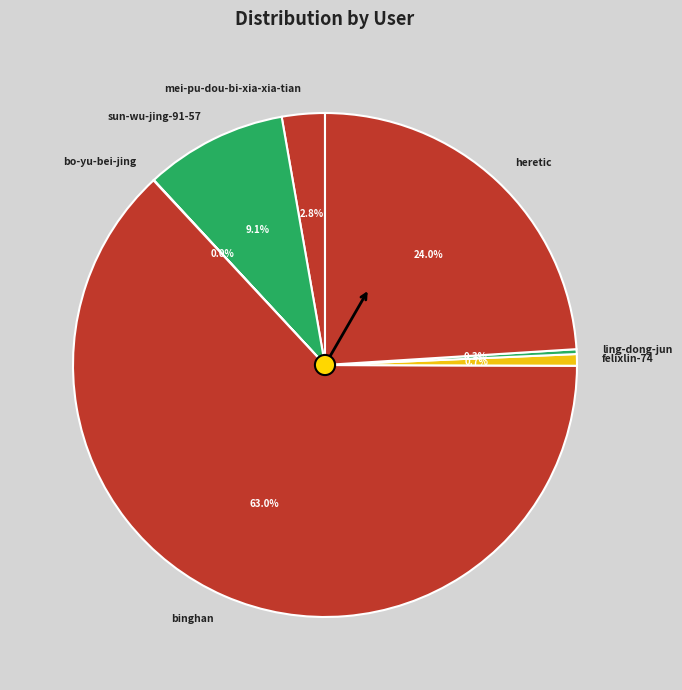

Which category has the biggest portion of the pie?

binghan